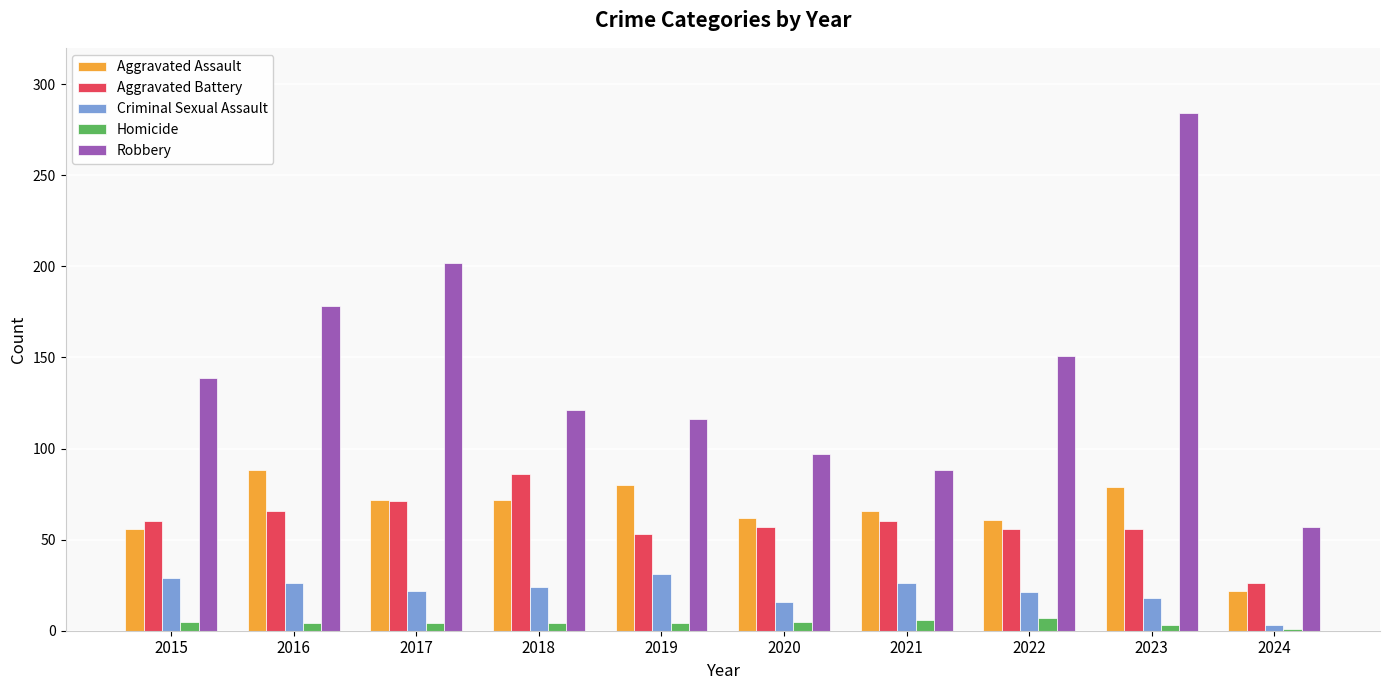

How many categories are shown in the chart?

10